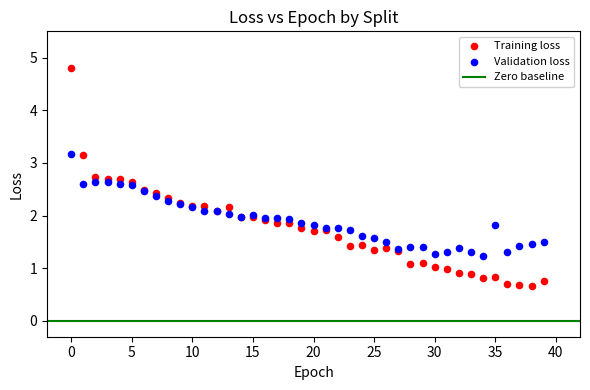

Which series contains the lowest Y value?

Training loss